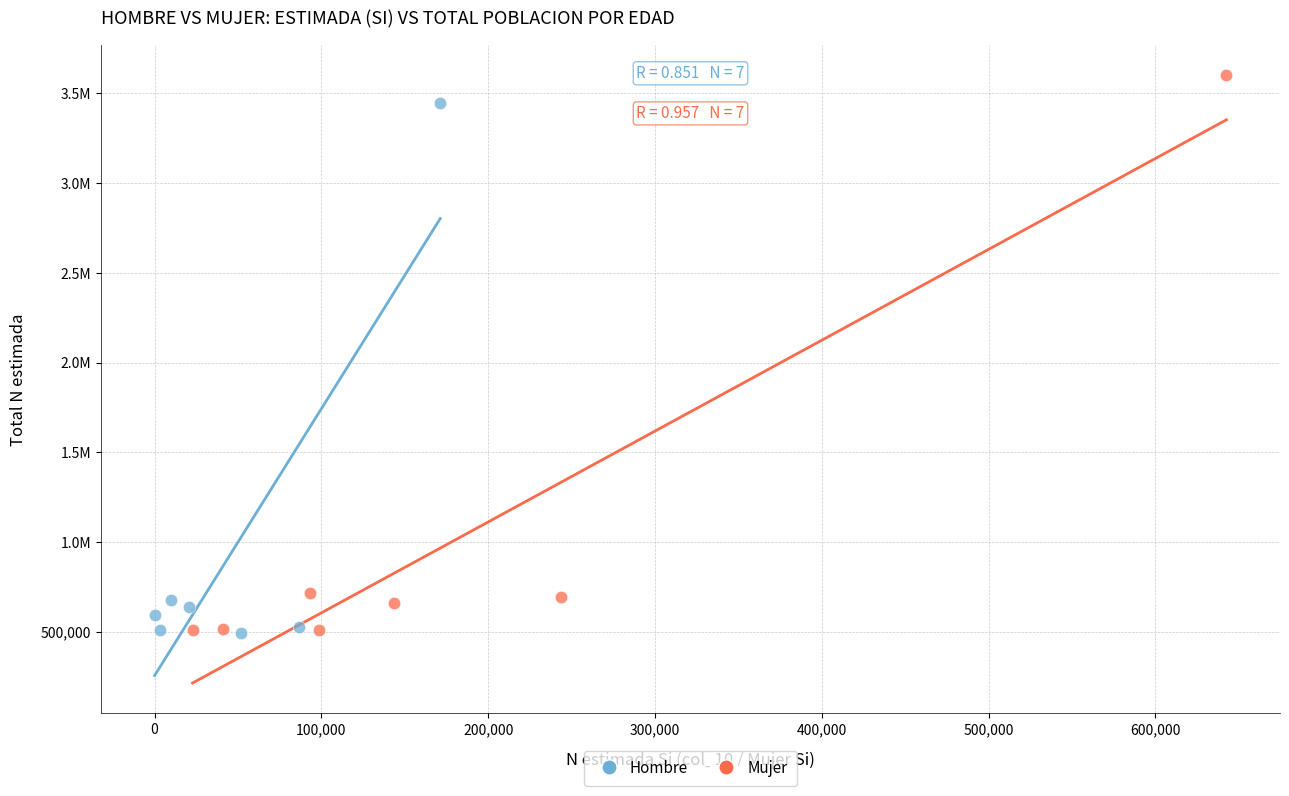

What are all the series names shown in the legend?

Hombre, Mujer